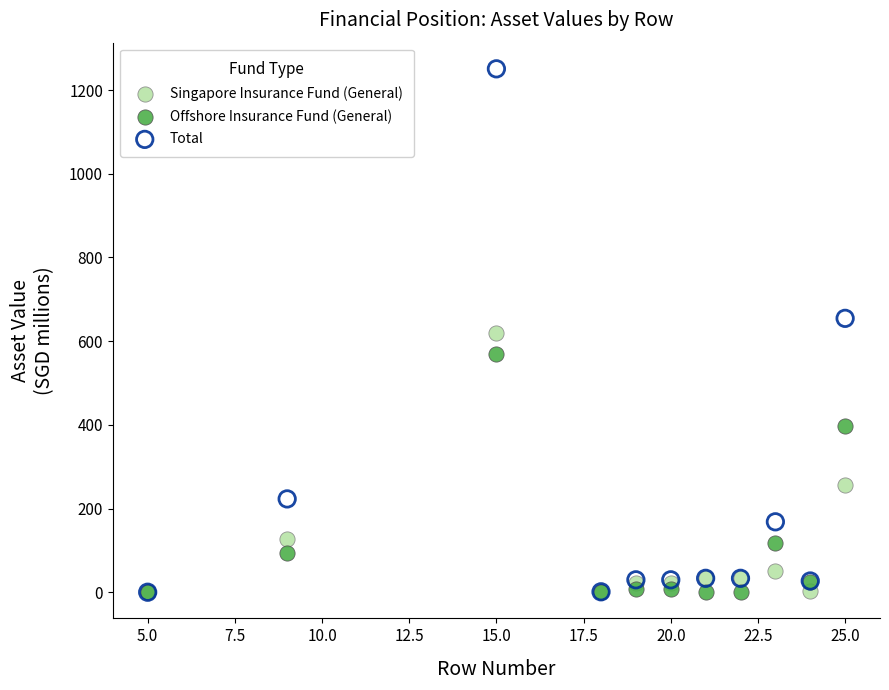

In the Singapore Insurance Fund (General) series, what Y value is closest to 309?

257.1